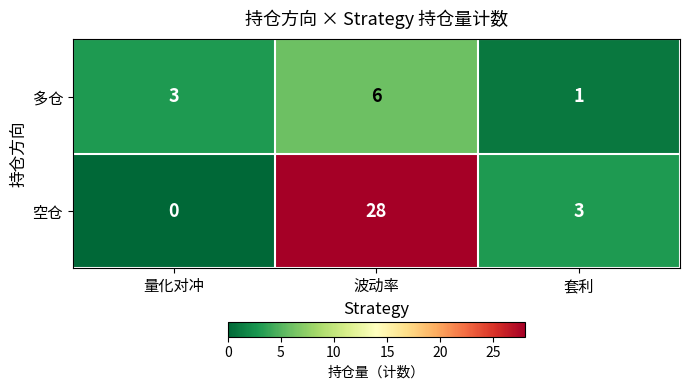

The value of 空仓 at 波动率 is 46. True or false?

False